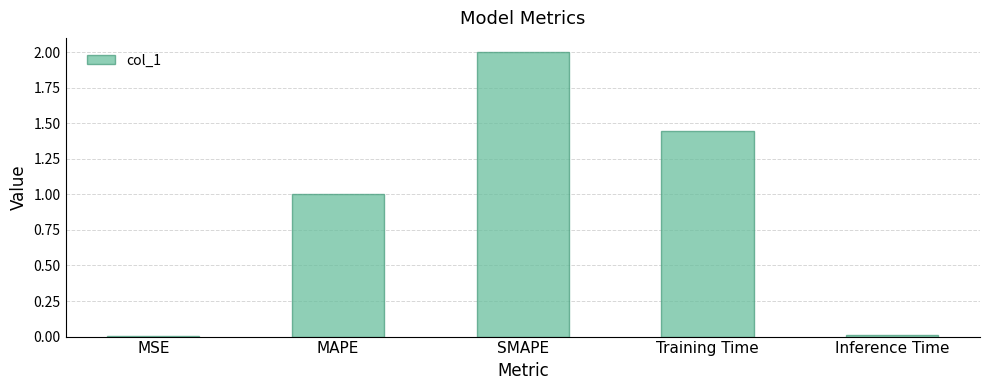

What is the change in value from MSE to MAPE?

+1.0